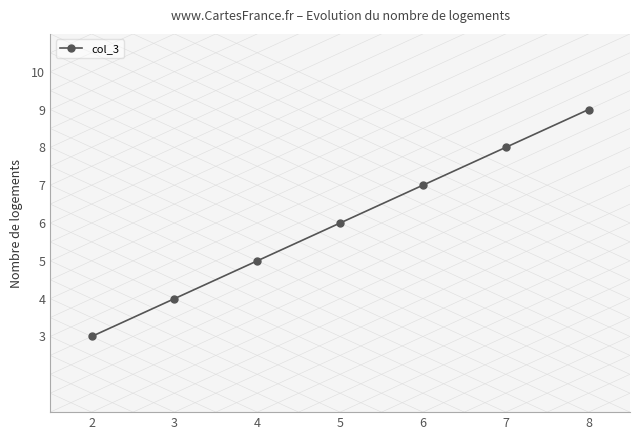

What is the change in value from 2 to 6?

+4